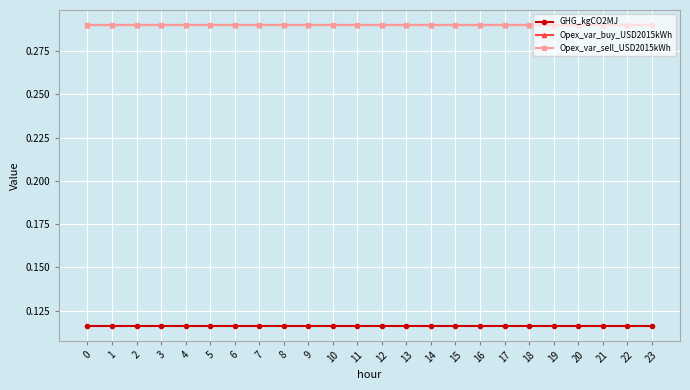

What is the spread (max minus min) of values at 17?

0.2